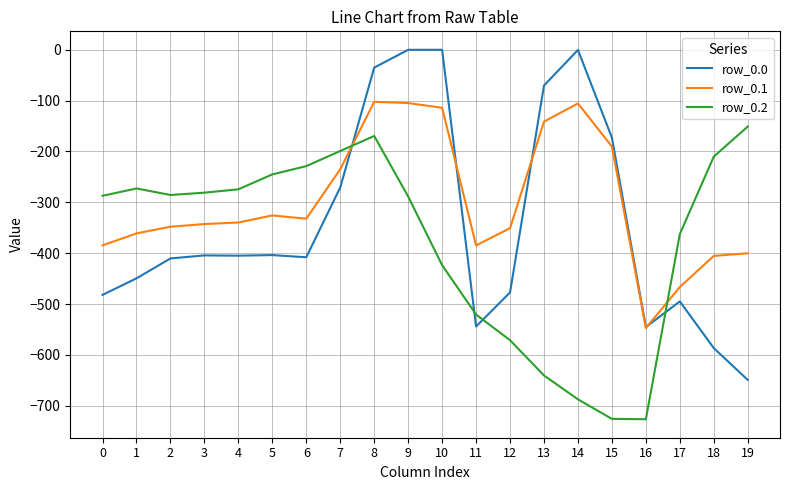

What is the total value across all series at 12?

-1399.2